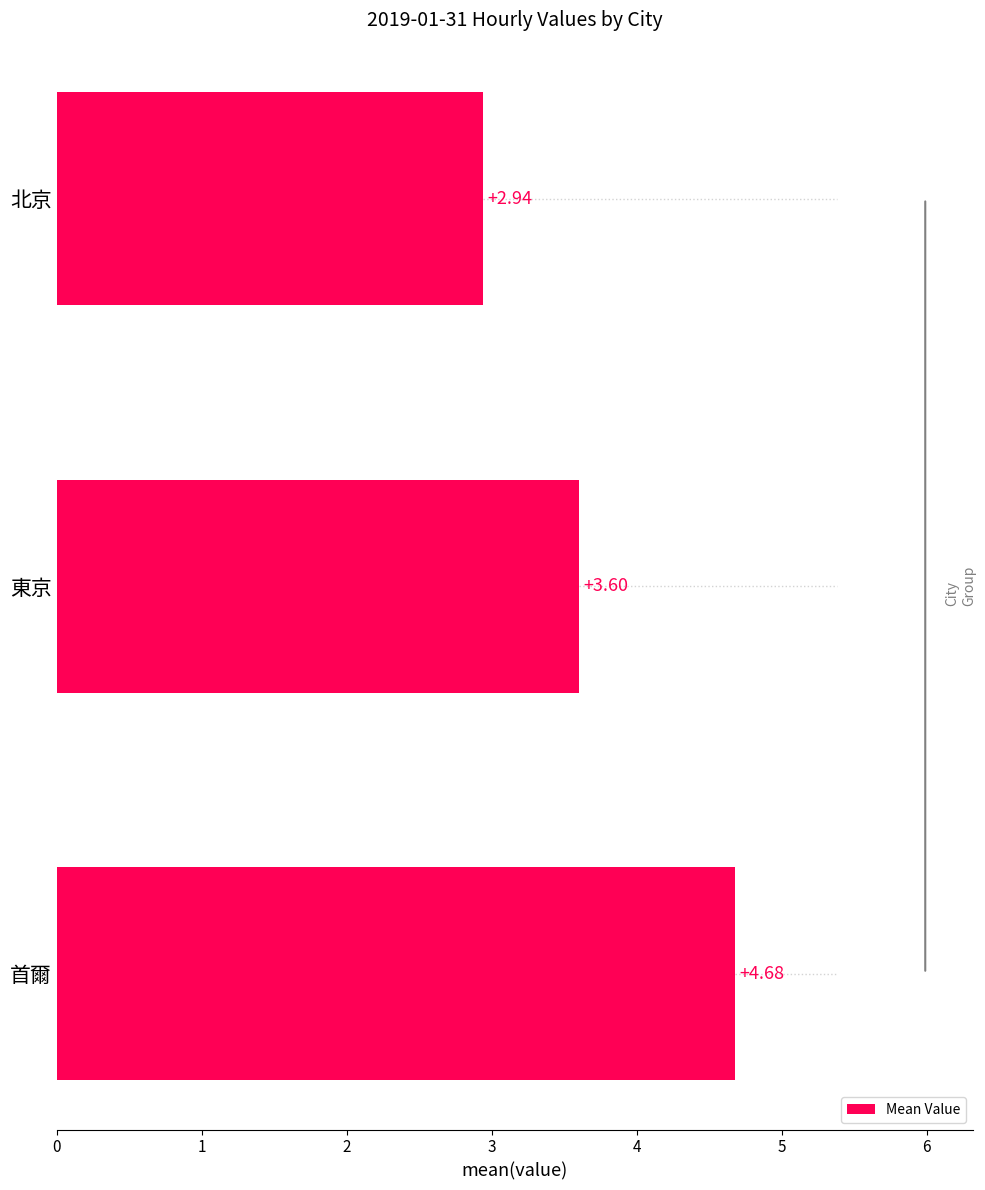

List the labels in order of value, largest first.

首爾, 東京, 北京